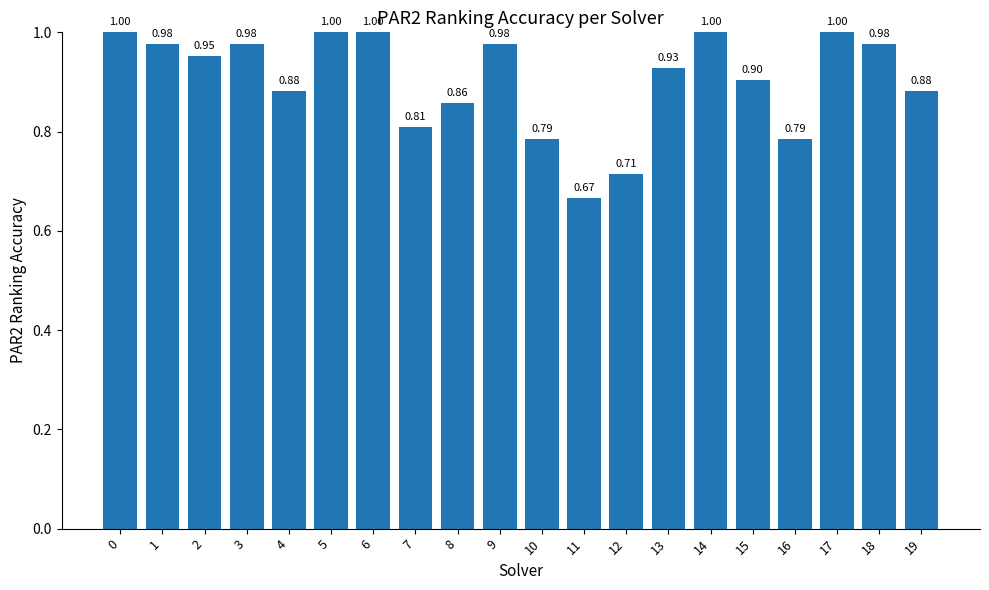

At which category does the chart reach its minimum across all series?

11